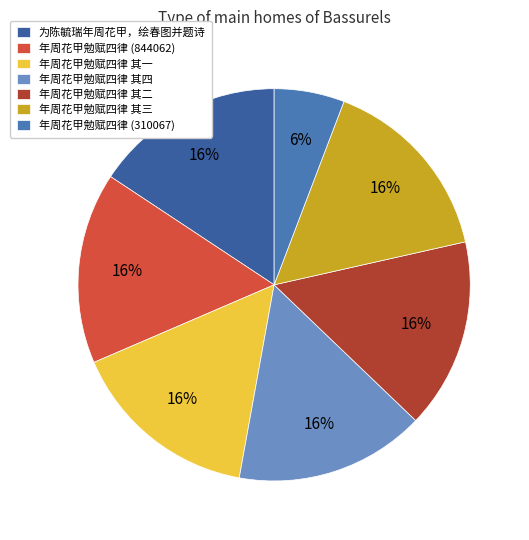

What is the total percentage of 年周花甲勉赋四律 其一 and 年周花甲勉赋四律 其三?

31.4%